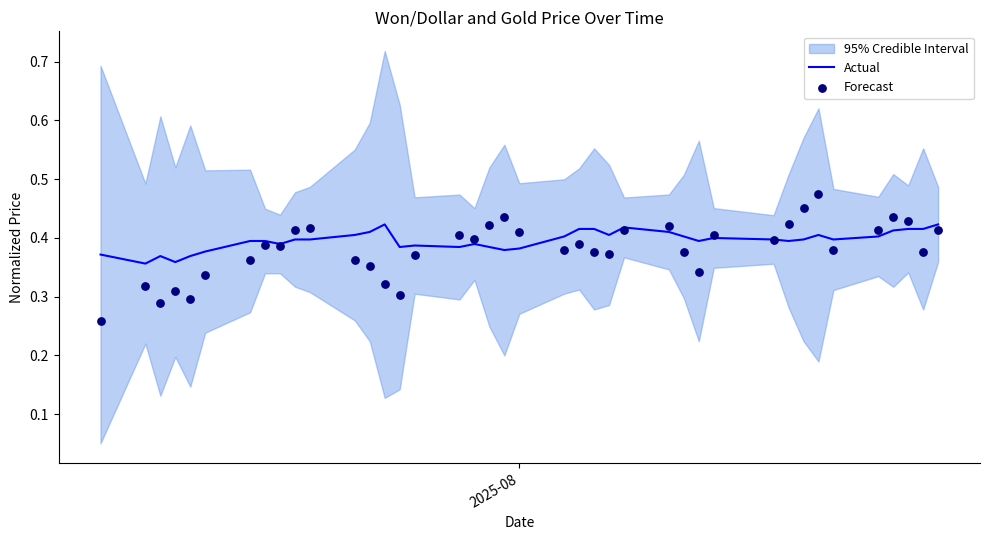

Which series has the widest spread of Y values?

Forecast